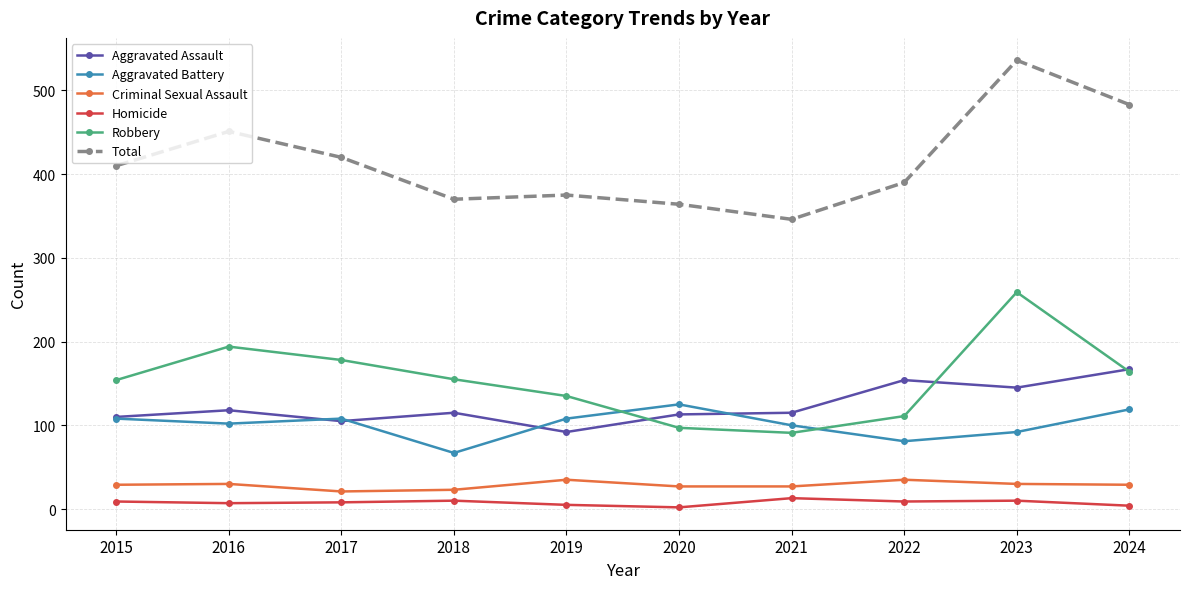

What is the total value across all series at 2018?

740